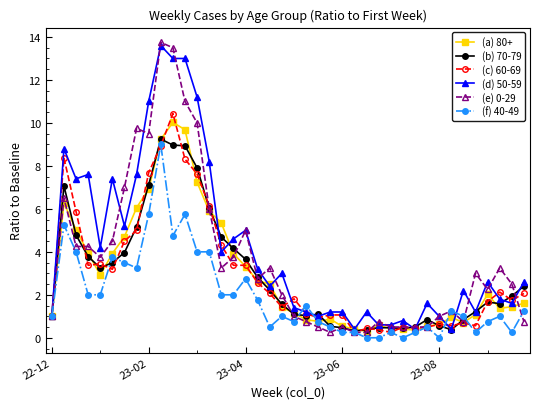

What is the maximum value for (d) 50-59?

13.6